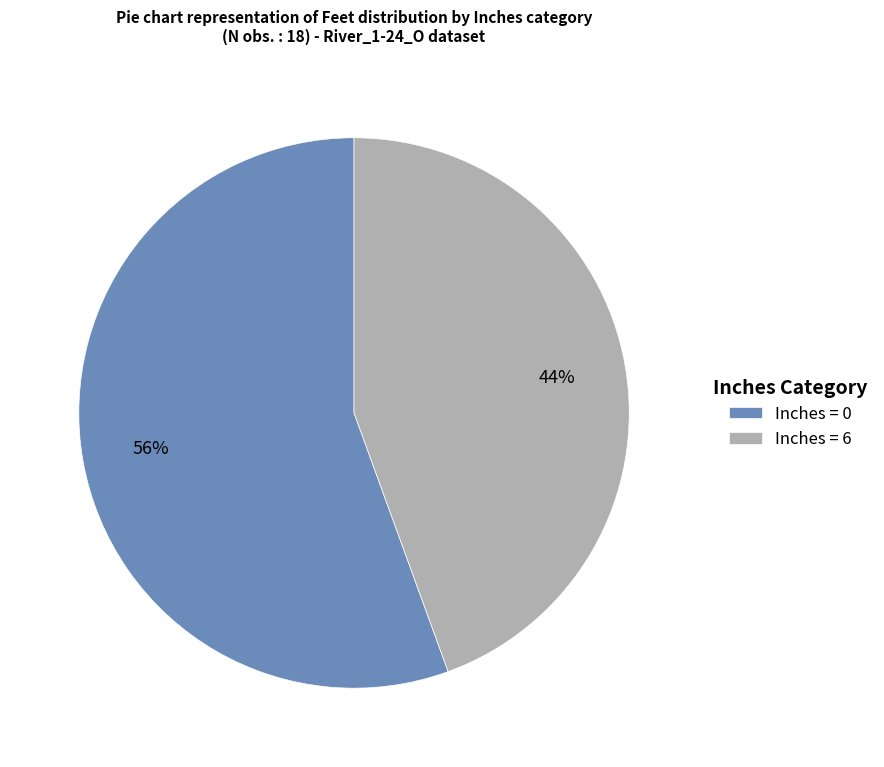

How many segments does this pie chart have?

2